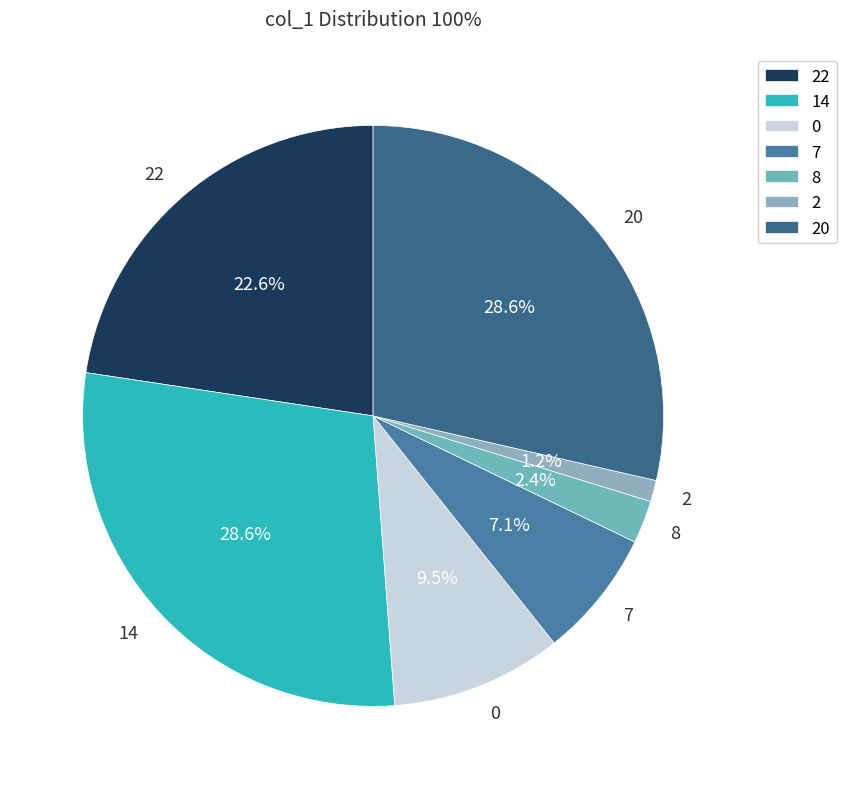

To the nearest percent, what portion does 14 represent?

29%